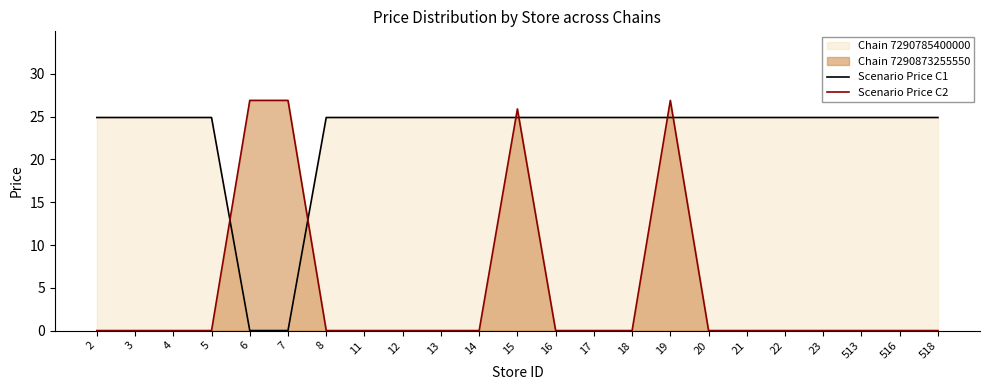

How many data points in Scenario Price C2 are above 0?

4